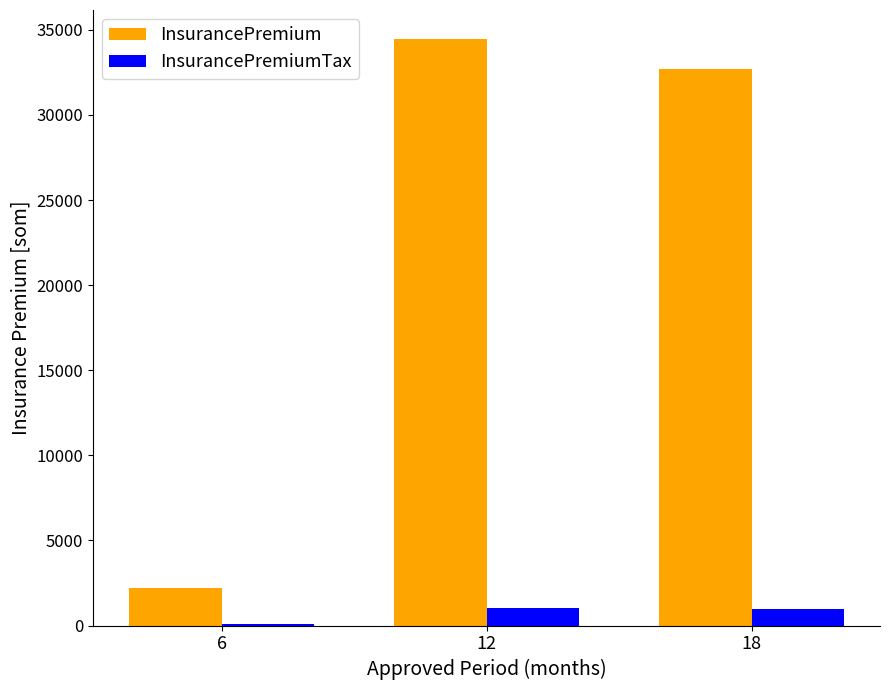

What is the sum of the InsurancePremium values at 18 and 12?

67142.7